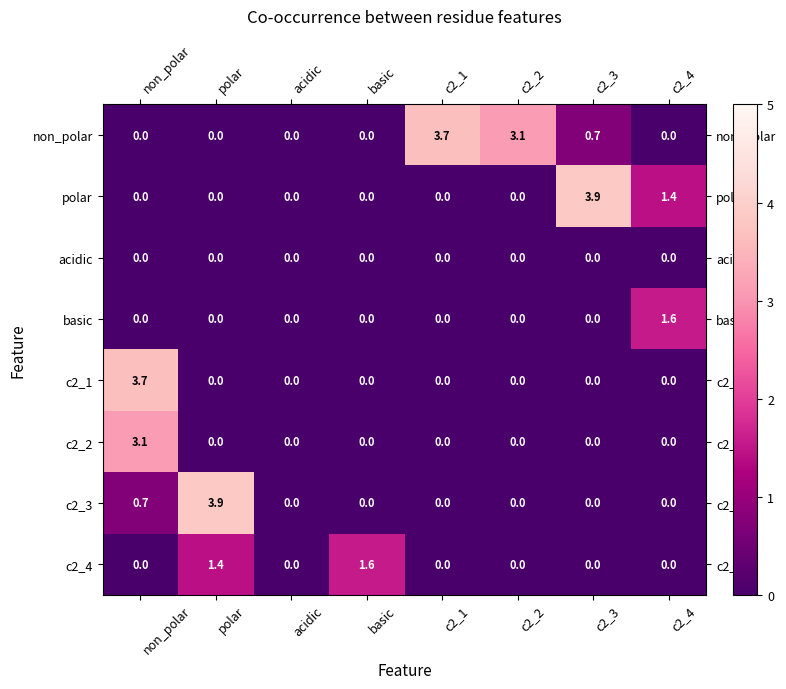

The value of polar at c2_1 is 0.0. True or false?

True